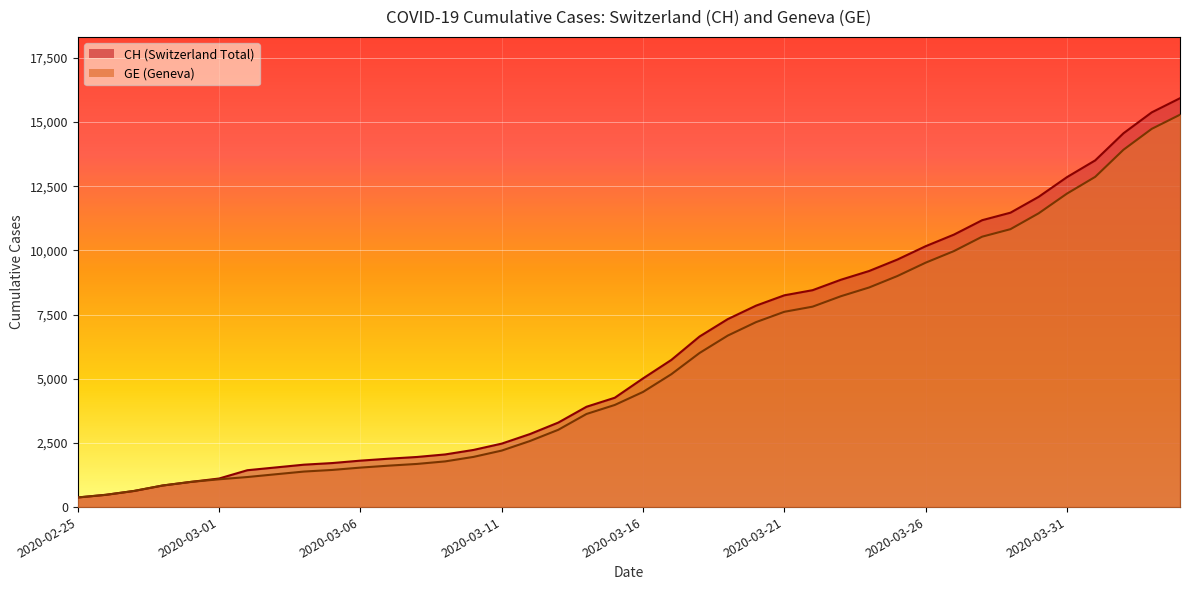

Reading left to right, transcribe all the data shown in this chart.

CH: 2020-02-25=375	2020-02-26=479	2020-02-27=630	2020-02-28=840	2020-02-29=981	2020-03-01=1113	2020-03-02=1436	2020-03-03=1544	2020-03-04=1652	2020-03-05=1715	2020-03-06=1809	2020-03-07=1885	2020-03-08=1952	2020-03-09=2051	2020-03-10=2226	2020-03-11=2472	2020-03-12=2845	2020-03-13=3291	2020-03-14=3908	2020-03-15=4259	2020-03-16=5012	2020-03-17=5731	2020-03-18=6644	2020-03-19=7323	2020-03-20=7847	2020-03-21=8249	2020-03-22=8449	2020-03-23=8855	2020-03-24=9196	2020-03-25=9642	2020-03-26=10162	2020-03-27=10613	2020-03-28=11175	2020-03-29=11467	2020-03-30=12086	2020-03-31=12852	2020-04-01=13505	2020-04-02=14561	2020-04-03=15375	2020-04-04=15926
GE: 2020-02-25=375	2020-02-26=479	2020-02-27=630	2020-02-28=840	2020-02-29=981	2020-03-01=1083	2020-03-02=1171	2020-03-03=1278	2020-03-04=1384	2020-03-05=1447	2020-03-06=1538	2020-03-07=1614	2020-03-08=1681	2020-03-09=1780	2020-03-10=1955	2020-03-11=2201	2020-03-12=2574	2020-03-13=3010	2020-03-14=3627	2020-03-15=3978	2020-03-16=4485	2020-03-17=5174	2020-03-18=6002	2020-03-19=6681	2020-03-20=7205	2020-03-21=7607	2020-03-22=7807	2020-03-23=8213	2020-03-24=8554	2020-03-25=9000	2020-03-26=9520	2020-03-27=9971	2020-03-28=10533	2020-03-29=10825	2020-03-30=11444	2020-03-31=12210	2020-04-01=12863	2020-04-02=13919	2020-04-03=14733	2020-04-04=15284